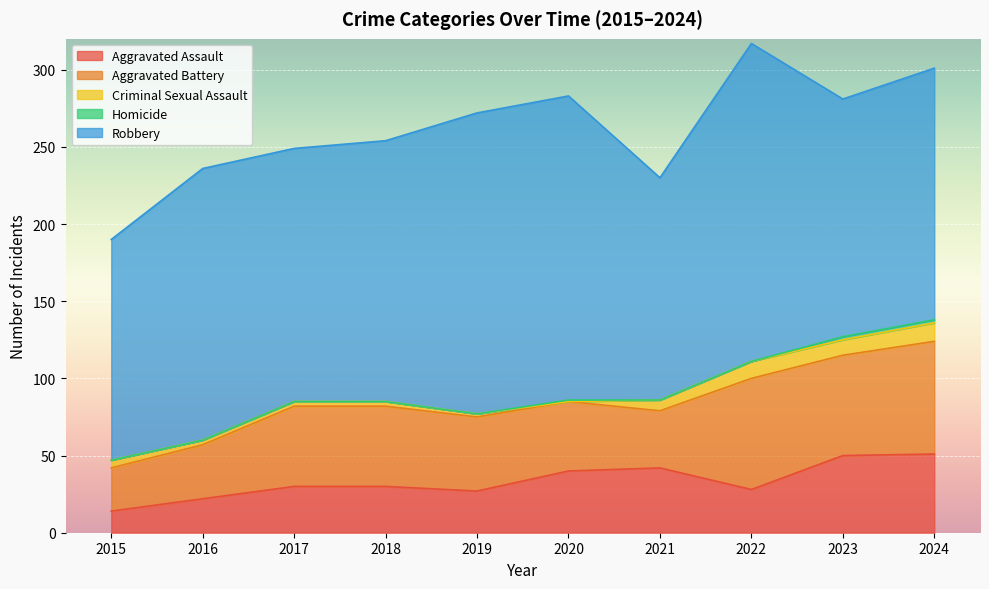

At how many categories does at least one series exceed 87?

10